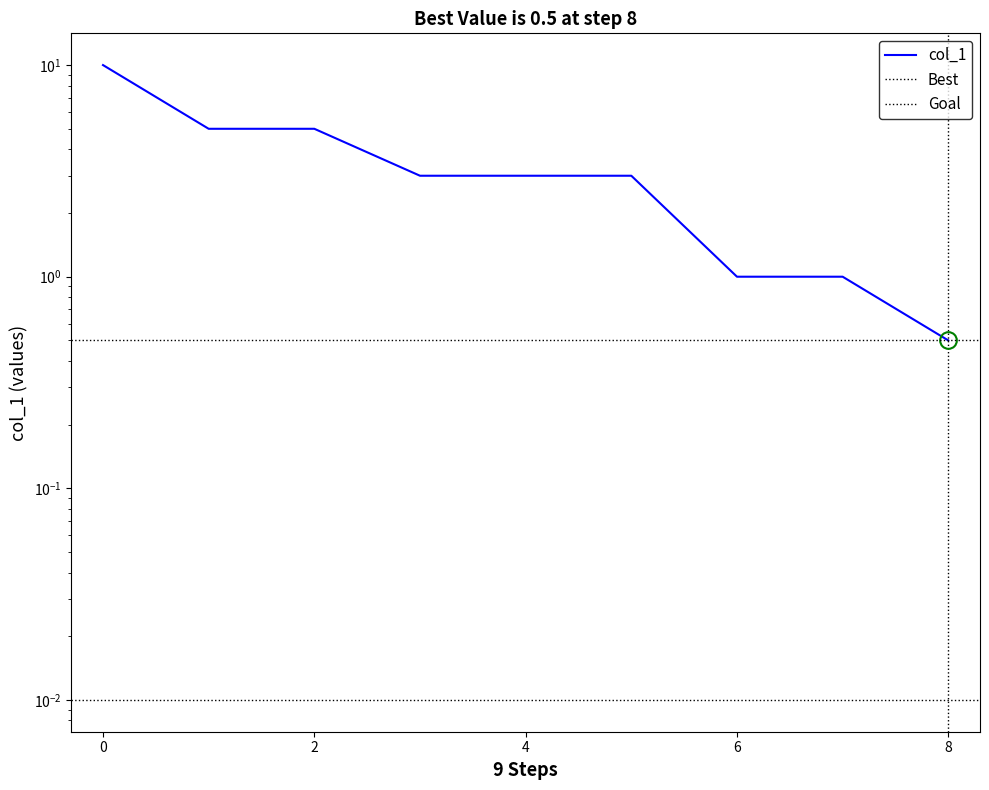

True or false: there are more than 0 points higher than both neighbors.

False